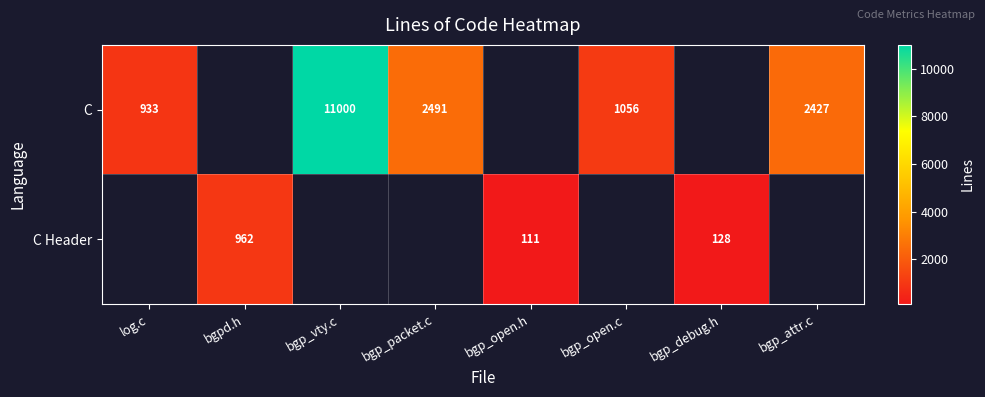

True or false: C has a value of 2491 at bgp_packet.c.

True